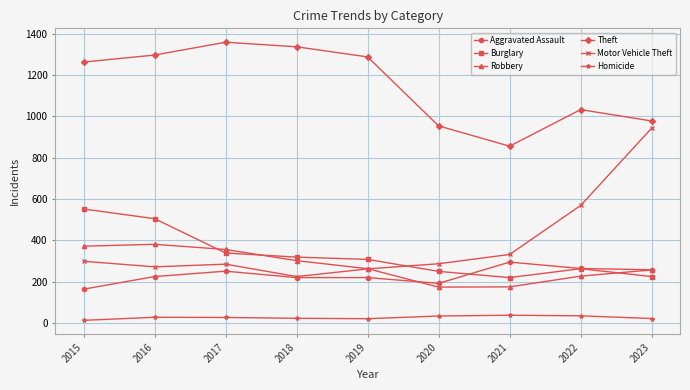

What is the smallest value displayed?

13